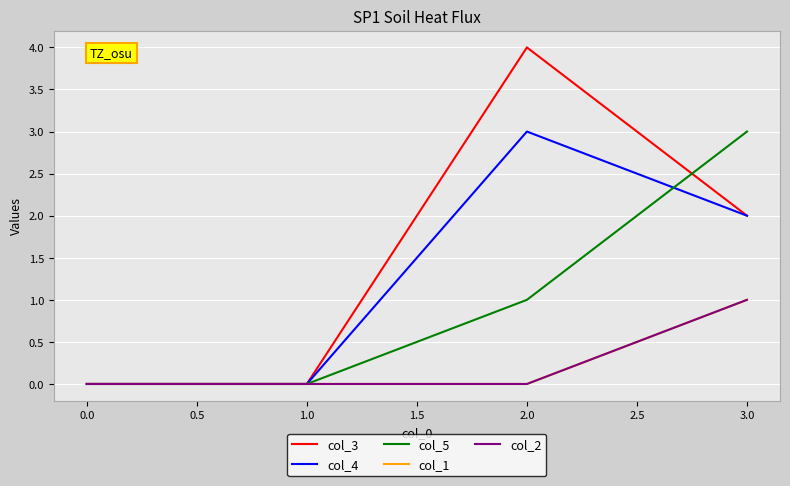

How many col_4 values are between 0 and 3?

4